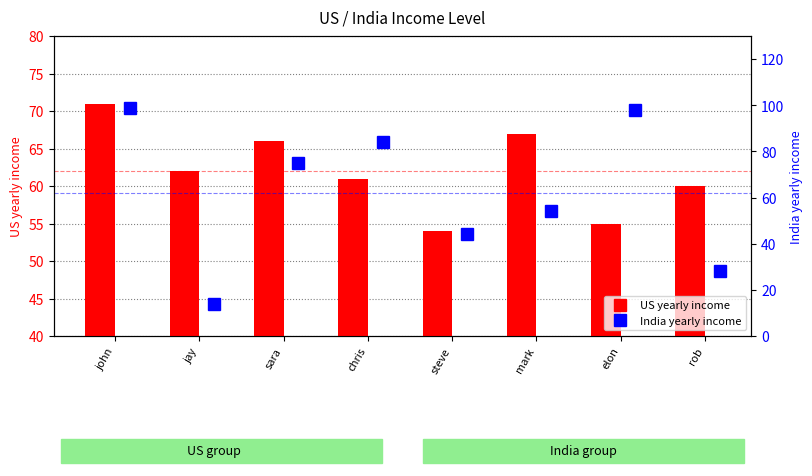

True or false: India yearly income has a value of 9 at jay.

False